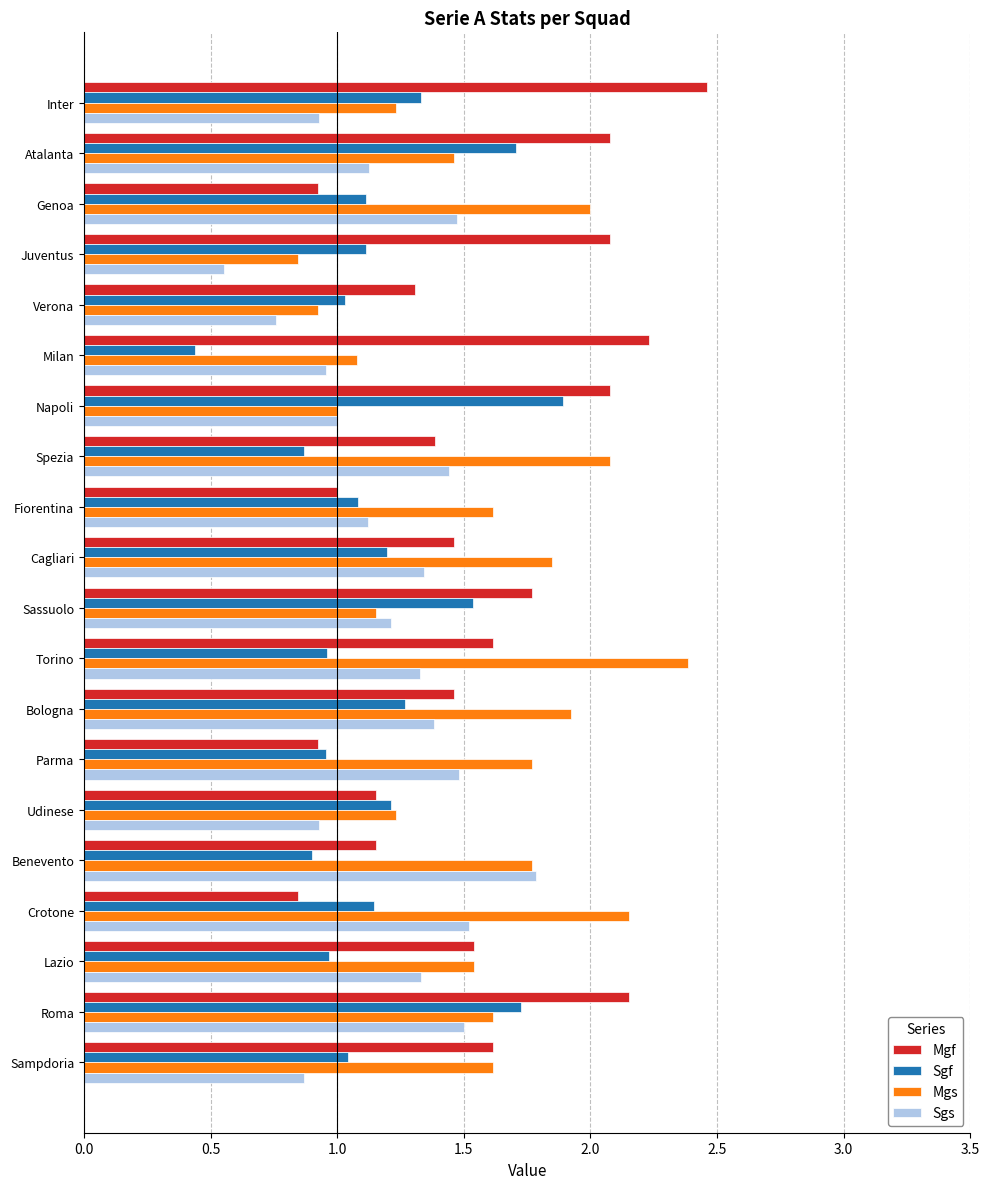

Read the Sgf value at Atalanta.

1.7